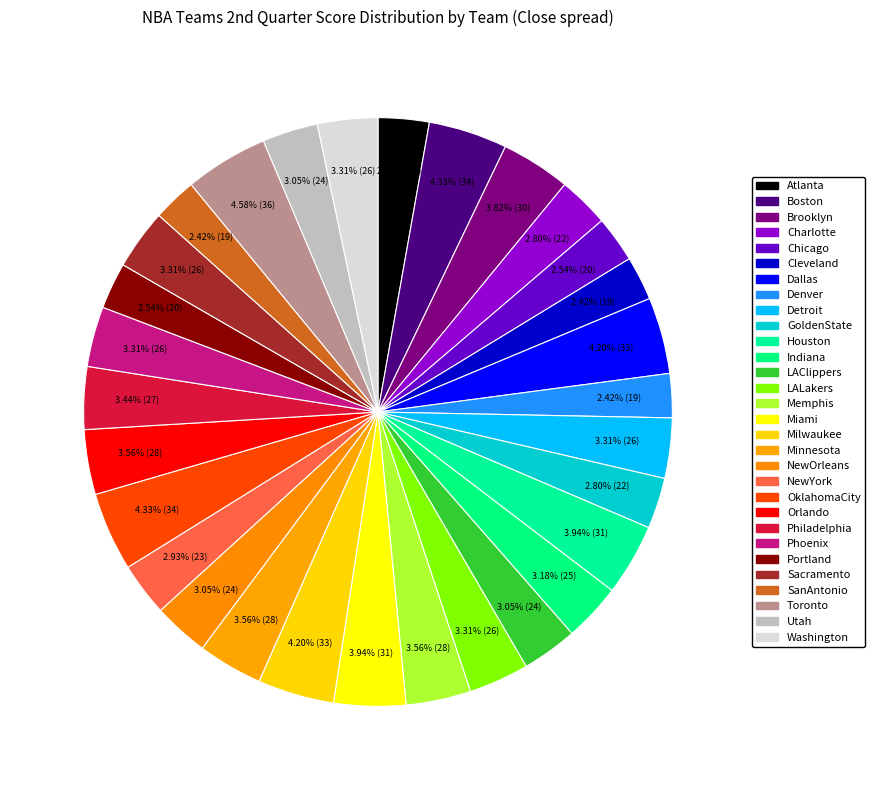

The Minnesota slice represents 16% of the pie. True or false?

False